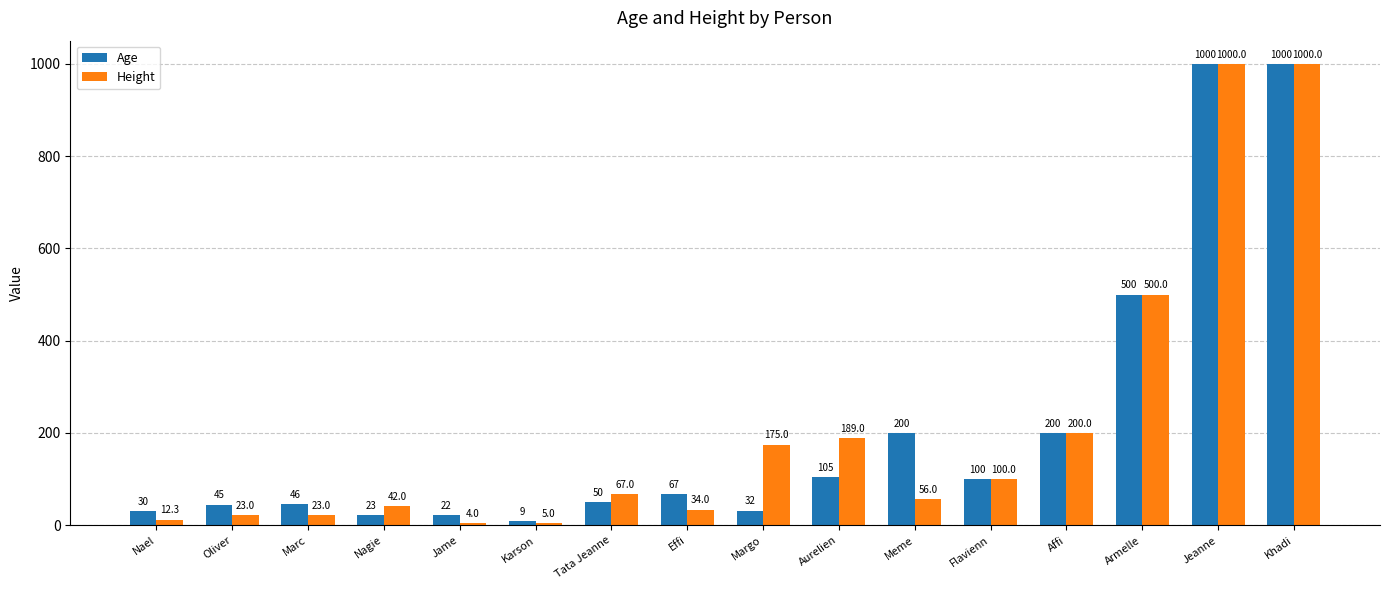

What is the total value across all series at Tata Jeanne?

117.0